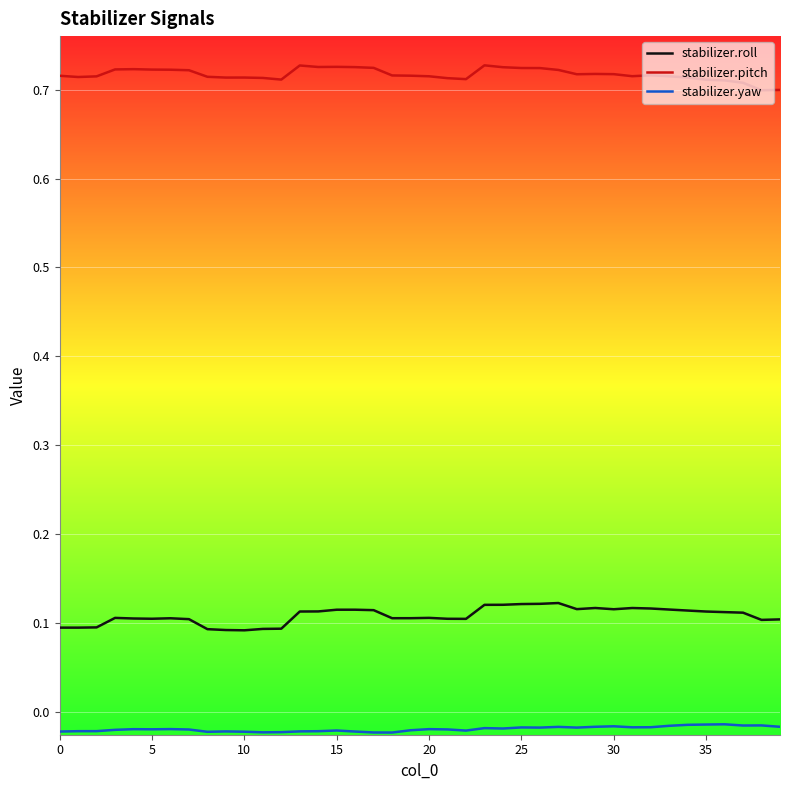

Rank the series by their maximum value, from lowest to highest.

stabilizer.yaw, stabilizer.roll, stabilizer.pitch